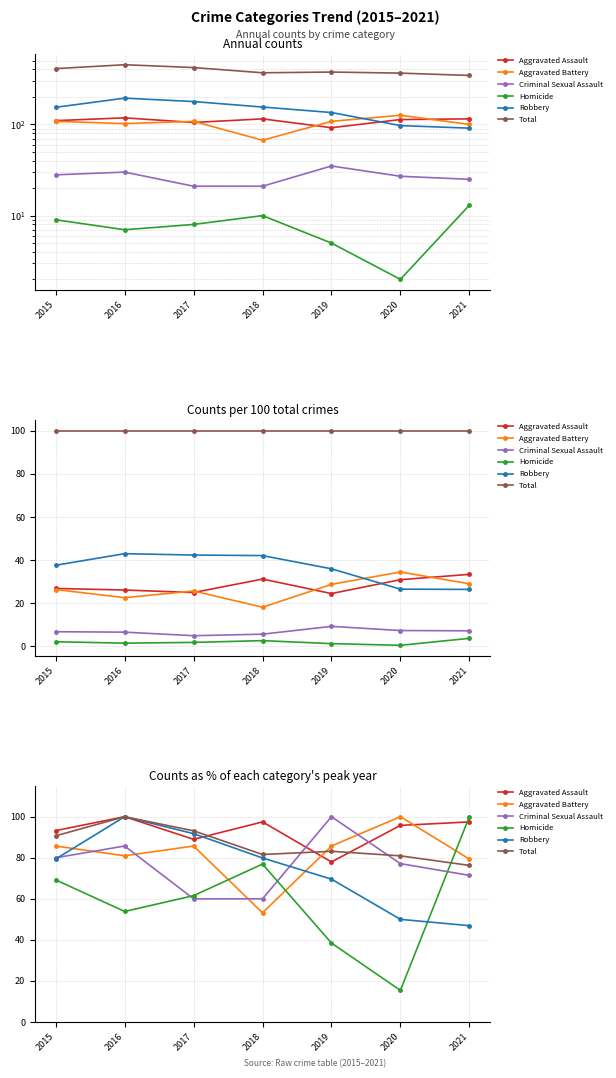

What are all the series names shown in the legend?

Aggravated Assault, Aggravated Battery, Criminal Sexual Assault, Homicide, Robbery, Total